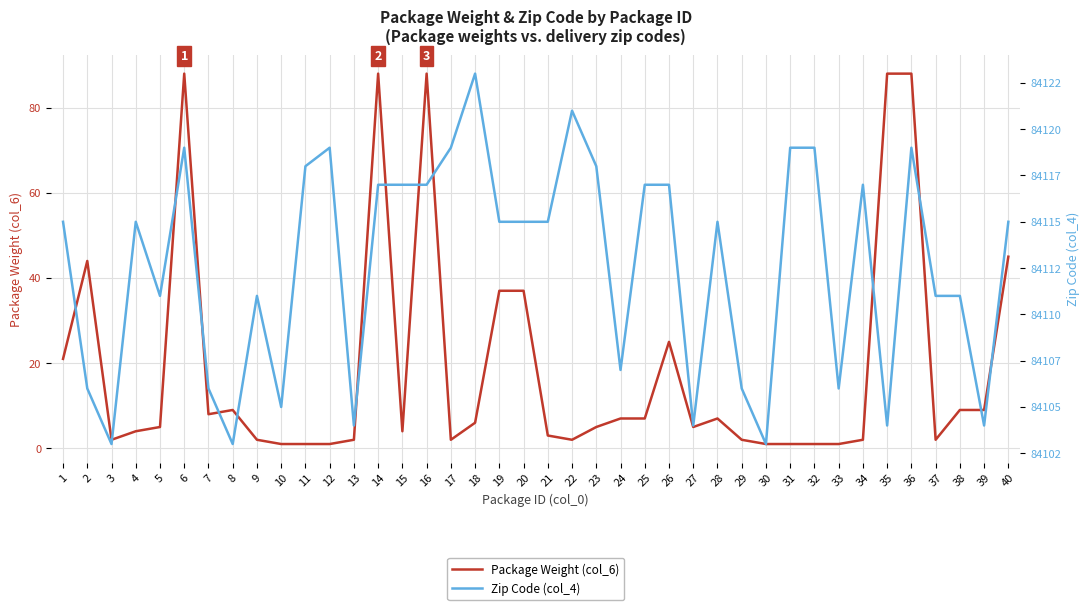

At how many categories does at least one series exceed 22511?

40